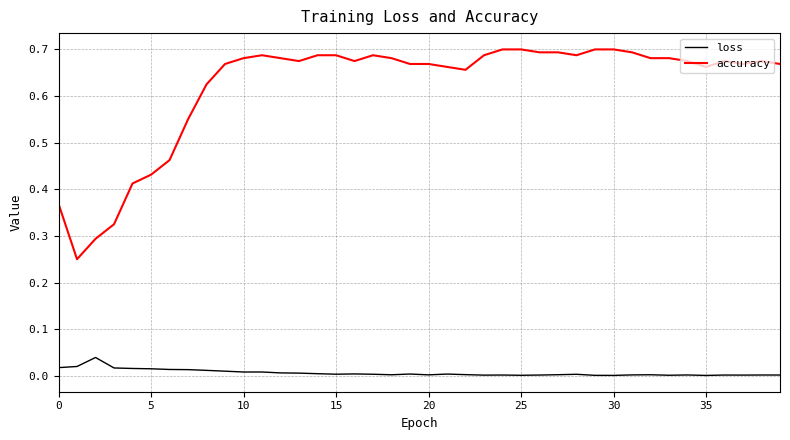

Which series has the largest range (max minus min)?

accuracy